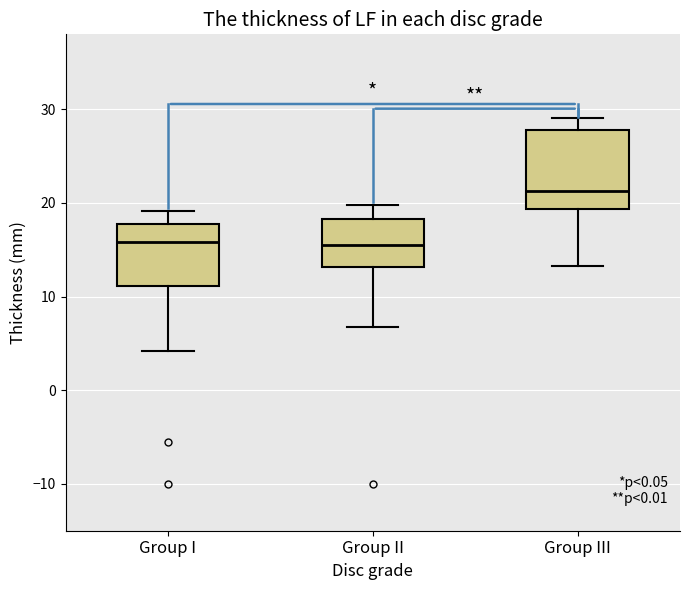

Reading left to right, read every box against the y-axis: the position of its median line, the range the box covers, and the ends of its whiskers. The values are not printed on the chart, so give them approximately, as read against the axis.

Group I: median 16, box 11 to 18, whiskers 4 to 19
Group II: median 16, box 13 to 18, whiskers 7 to 20
Group III: median 21, box 19 to 28, whiskers 13 to 29